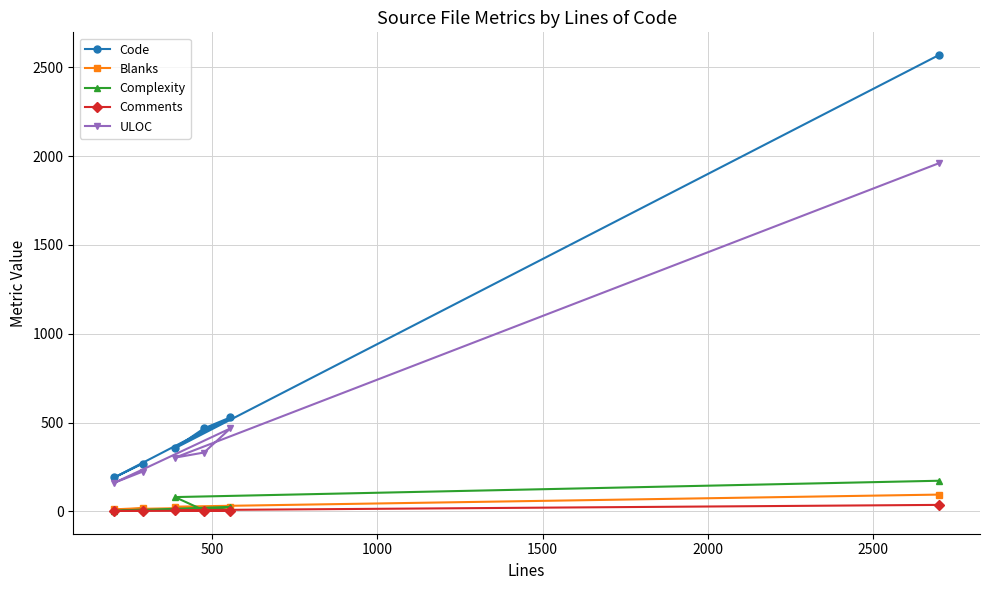

What is the maximum value shown in the chart?

2569